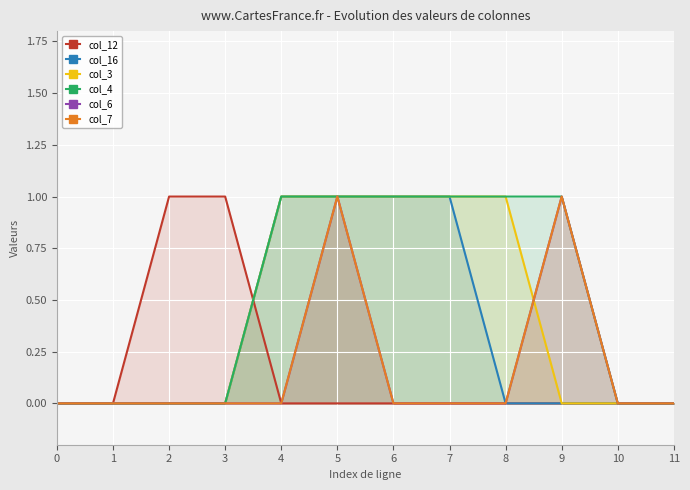

What is the difference between the second highest and minimum values in the col_7 series?

1